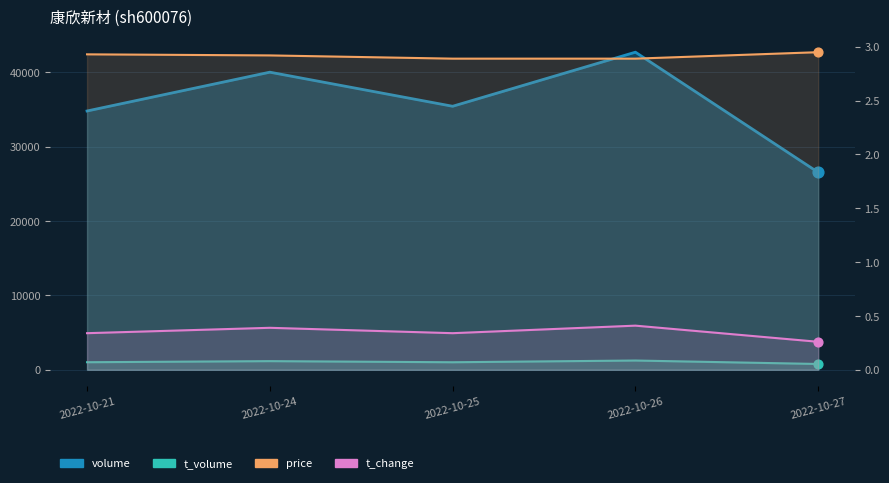

Which series has the largest Y range (max minus min)?

volume